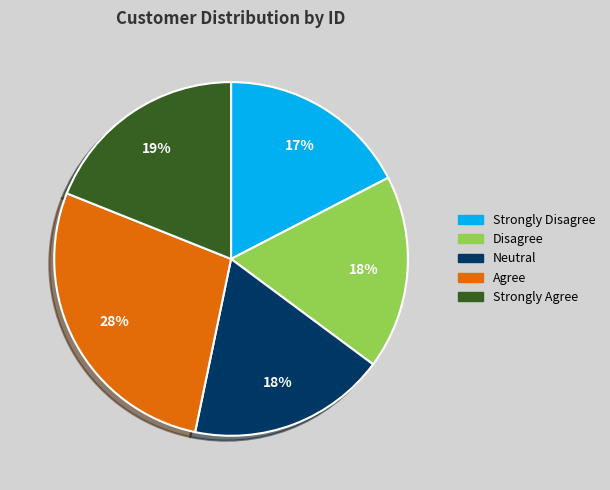

How many segments does this pie chart have?

5